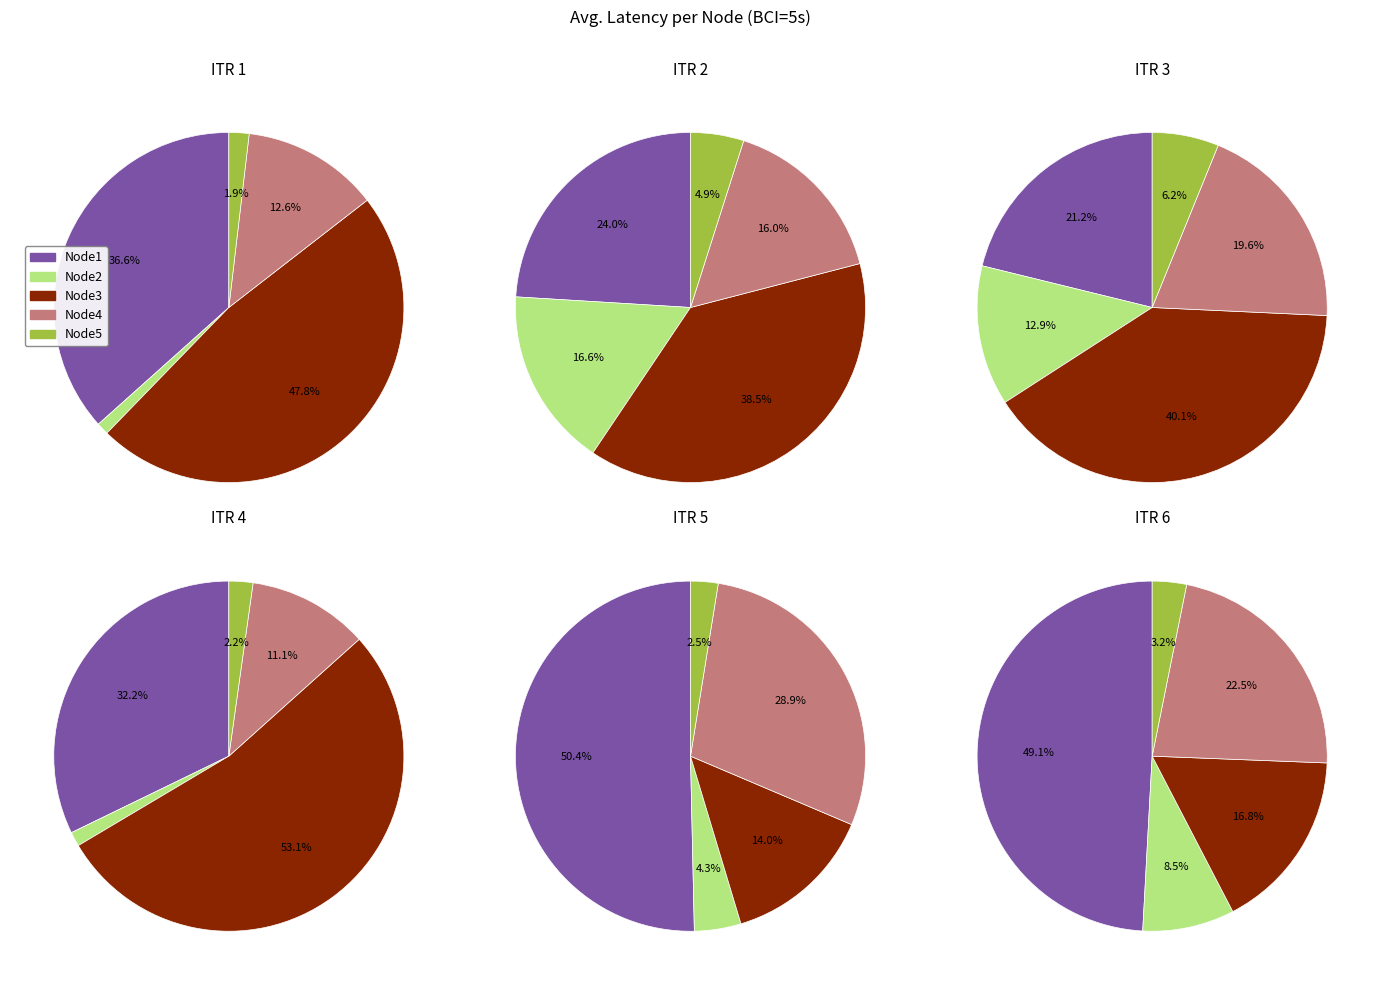

Combined, do 9 and 5 account for over 50%?

No